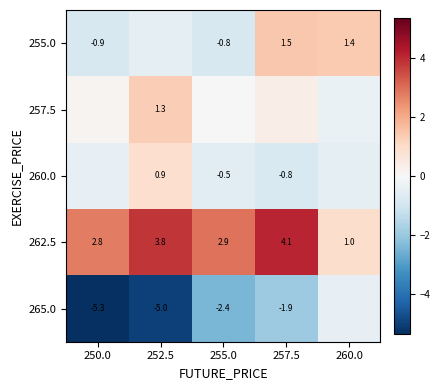

At which category is the sum across all series the highest?

257.5